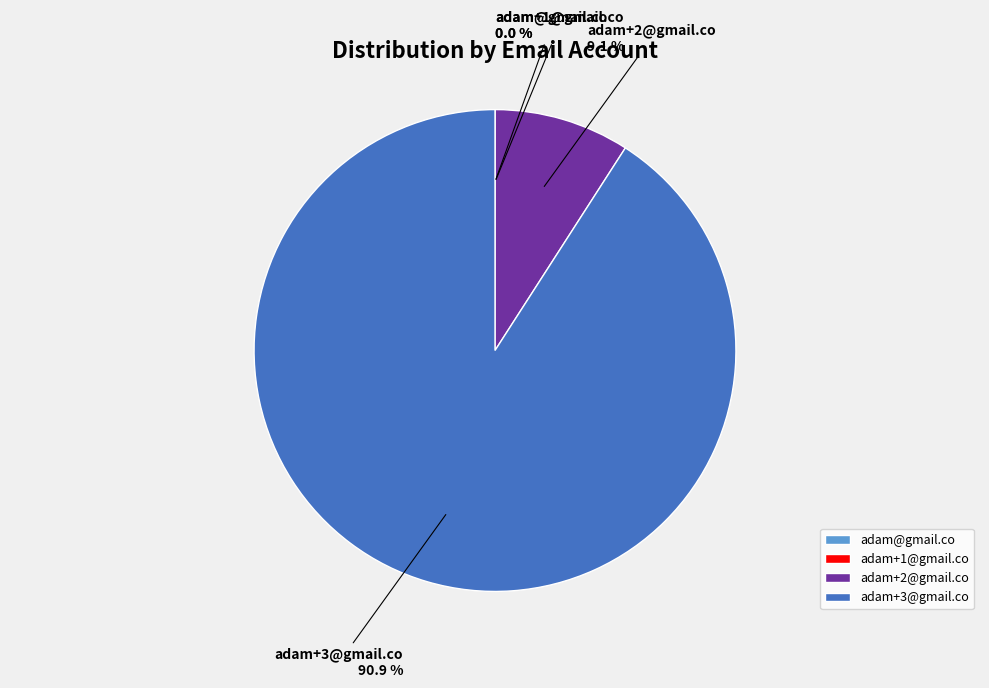

Does adam+3@gmail.co represent more than half of the total?

Yes